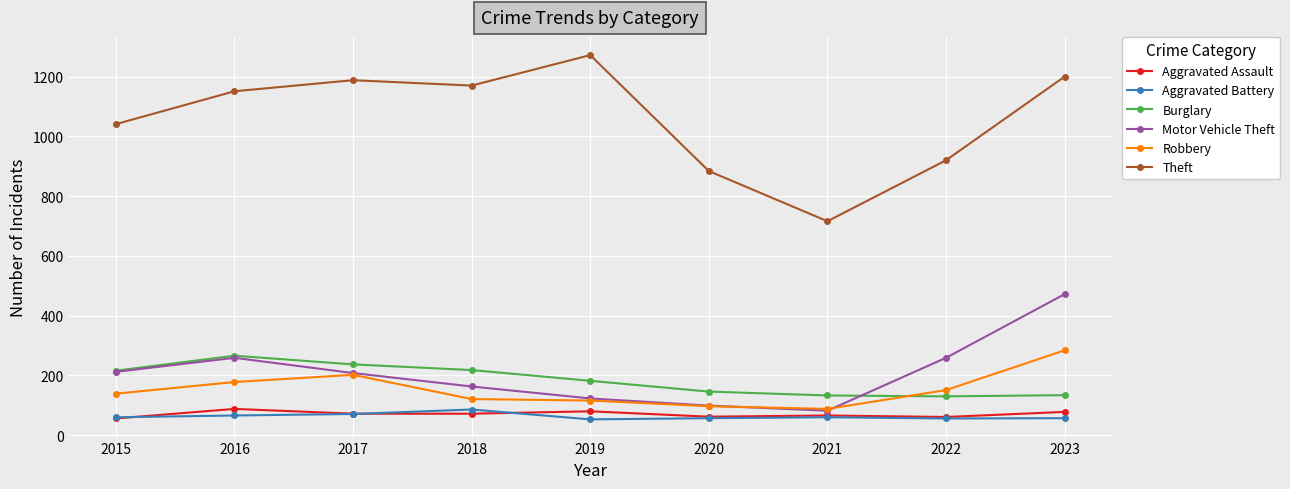

What is the value of the Robbery point at the 1st from the left?

139